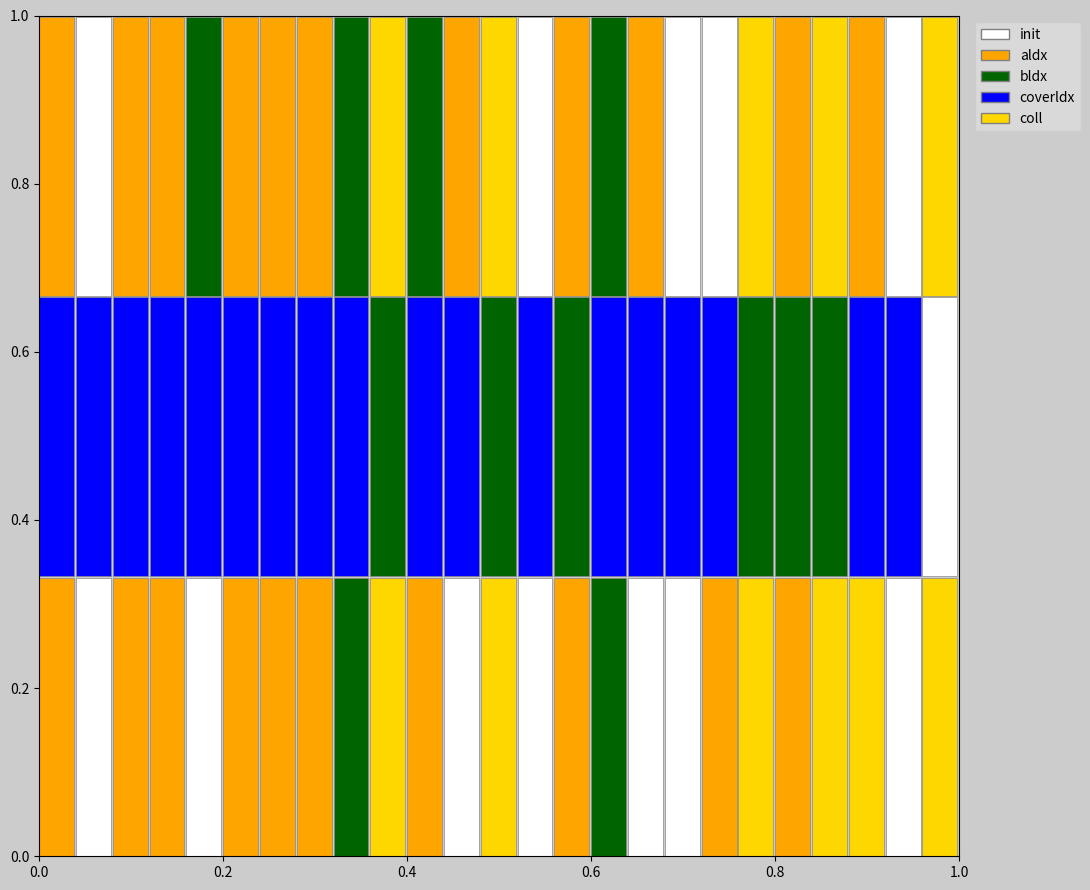

Reading left to right, transcribe all the data shown in this chart.

0.6	0.5	0.5	0.5	0.4	0.5	0.5	0.5	0.3	0.7	0.5	0.5	0.7	0.5	0.6	0.3	0.5	0.5	0.5	0.7	0.5	0.6	0.6	0.4	0.6